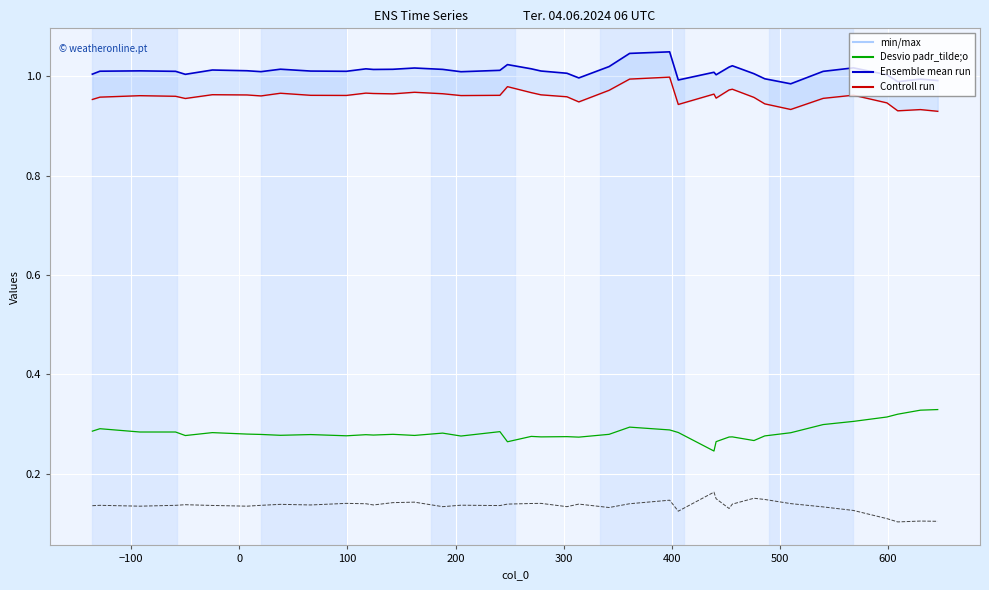

True or false: Ensemble mean run has more than 1 points higher than both neighbors.

True